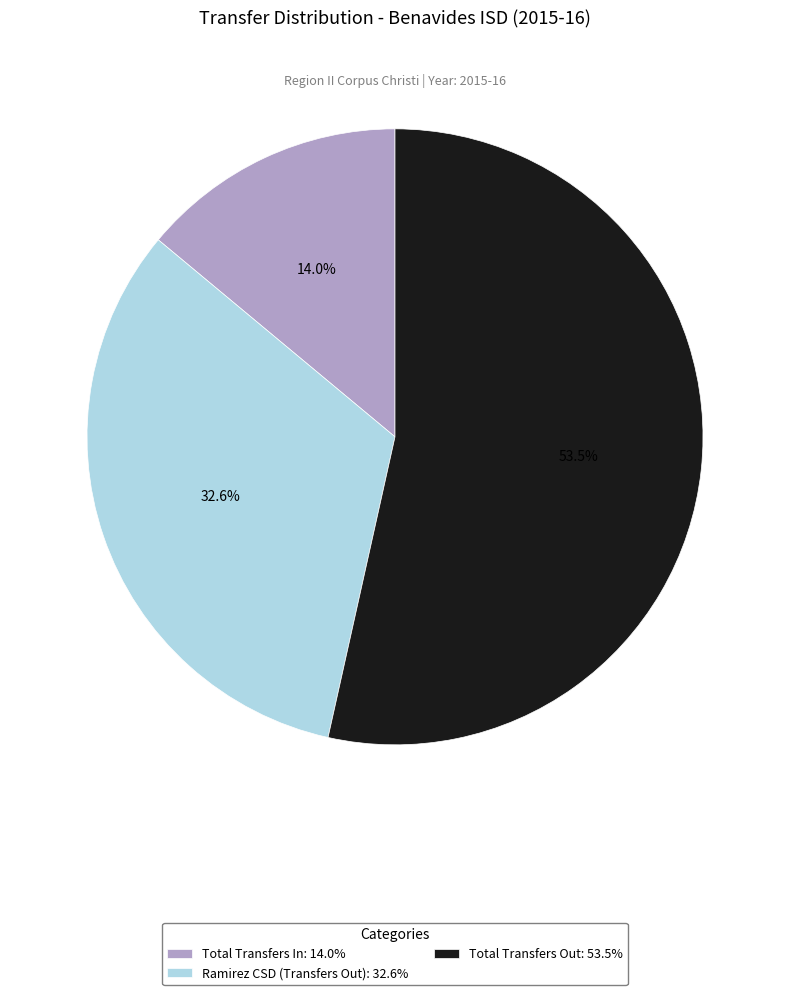

What percentage is the Ramirez CSD (Transfers Out) slice, to the nearest percent?

33%